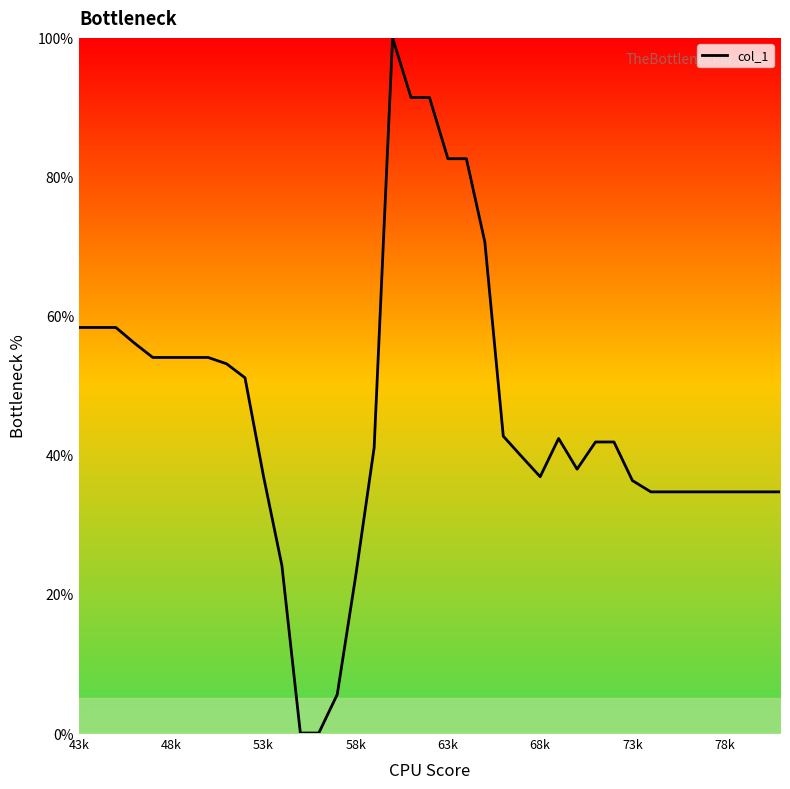

What is the difference between the maximum and minimum values?

100.0